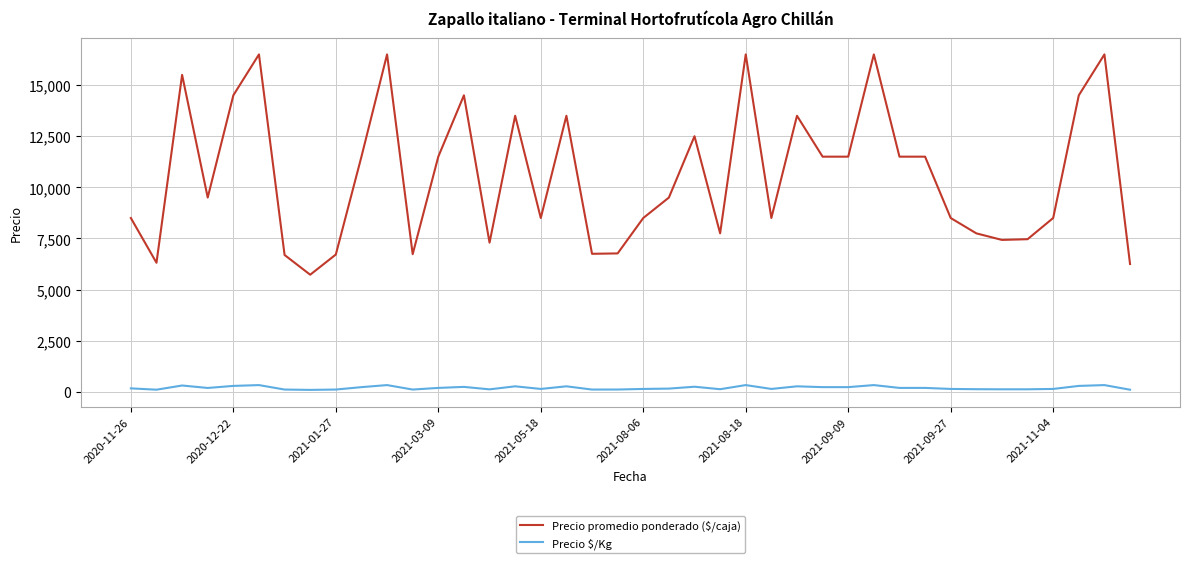

What is the average value of the Precio promedio ponderado ($/caja) series?

10578